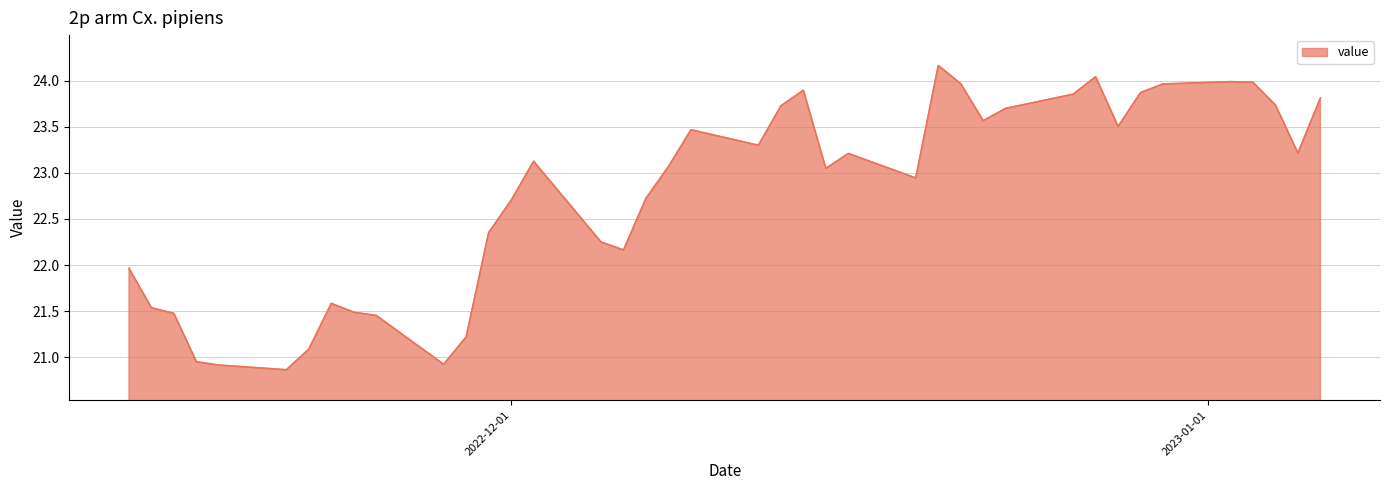

What is the smallest value displayed?

20.9